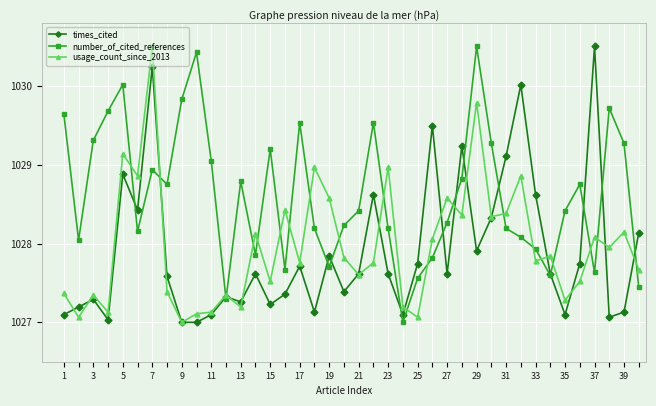

True or false: times_cited has more than 2 interior local peaks.

True